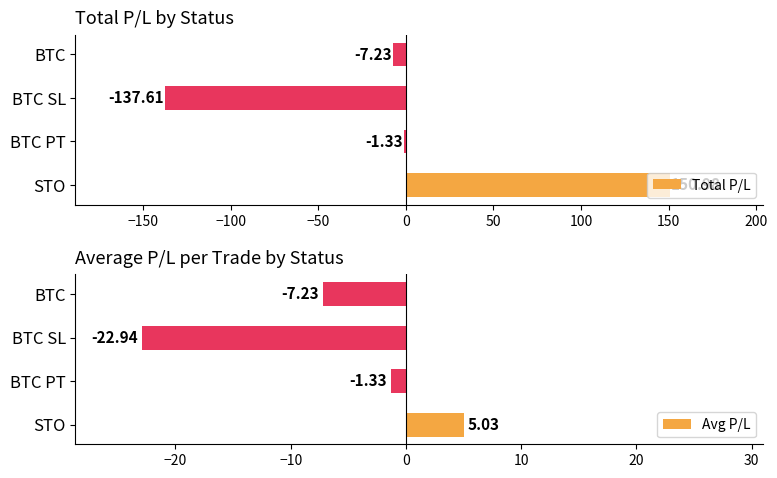

What is the sum of all Total P/L values?

4.8